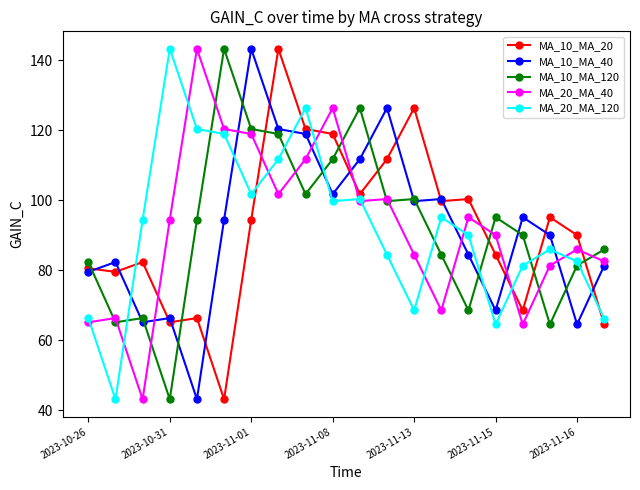

True or false: MA_20_MA_40 has more than 0 interior local peaks.

True